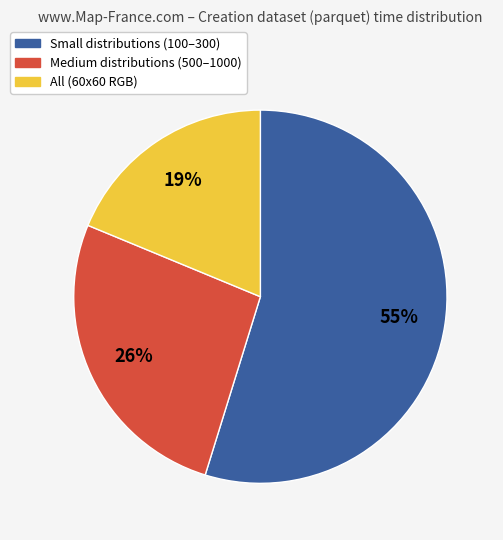

Is there any slice that represents more than half of the pie?

Yes